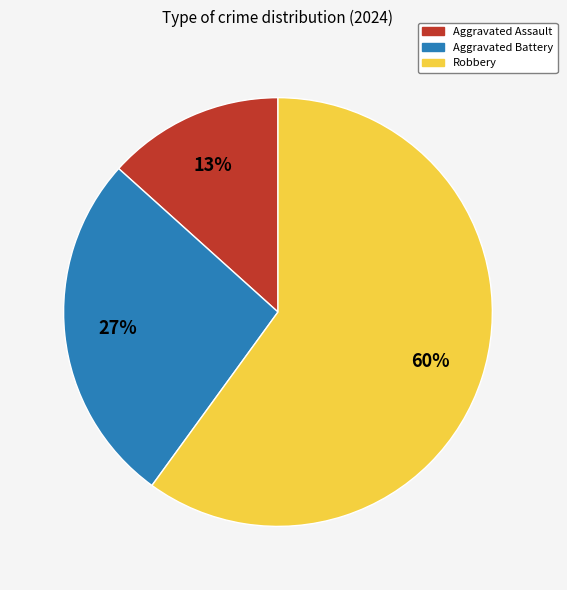

To the nearest percent, what is the combined percentage of Robbery and Aggravated Battery?

87%